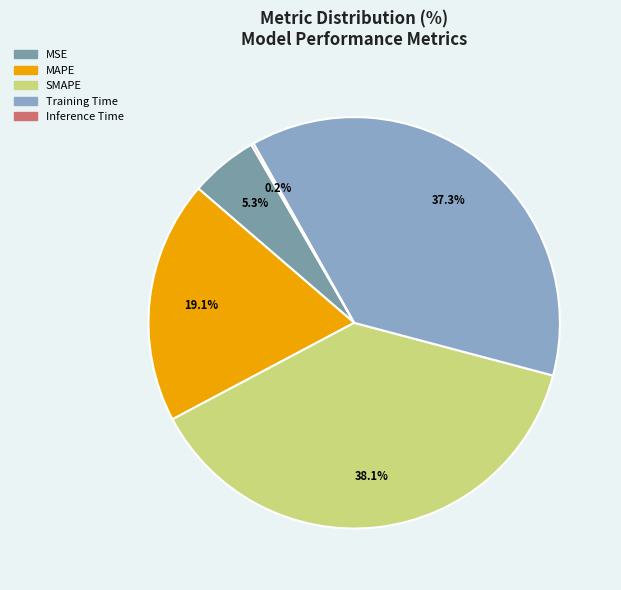

To the nearest percent, what percentage of the pie is SMAPE?

38%